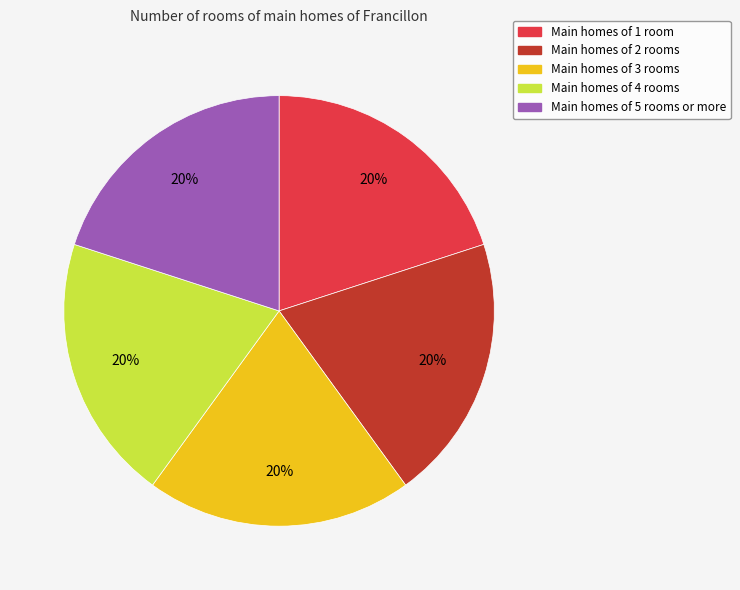

To the nearest percent, what is the average slice percentage?

20%